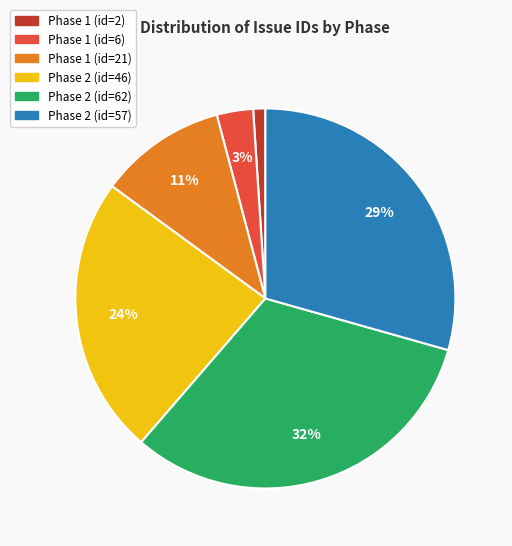

Count the number of slices in the pie.

6